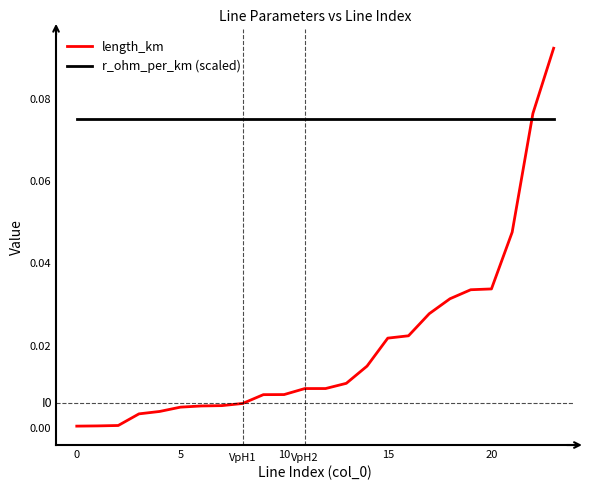

How many times do length_km and r_ohm_per_km (scaled) cross each other?

1